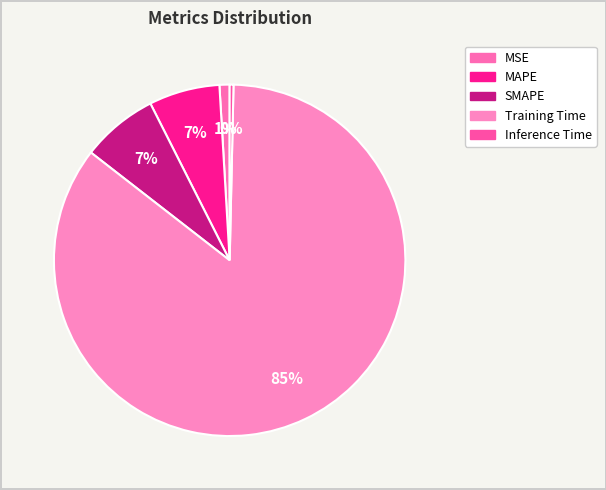

Combined, what portion of the pie is Training Time and MAPE?

91.7%